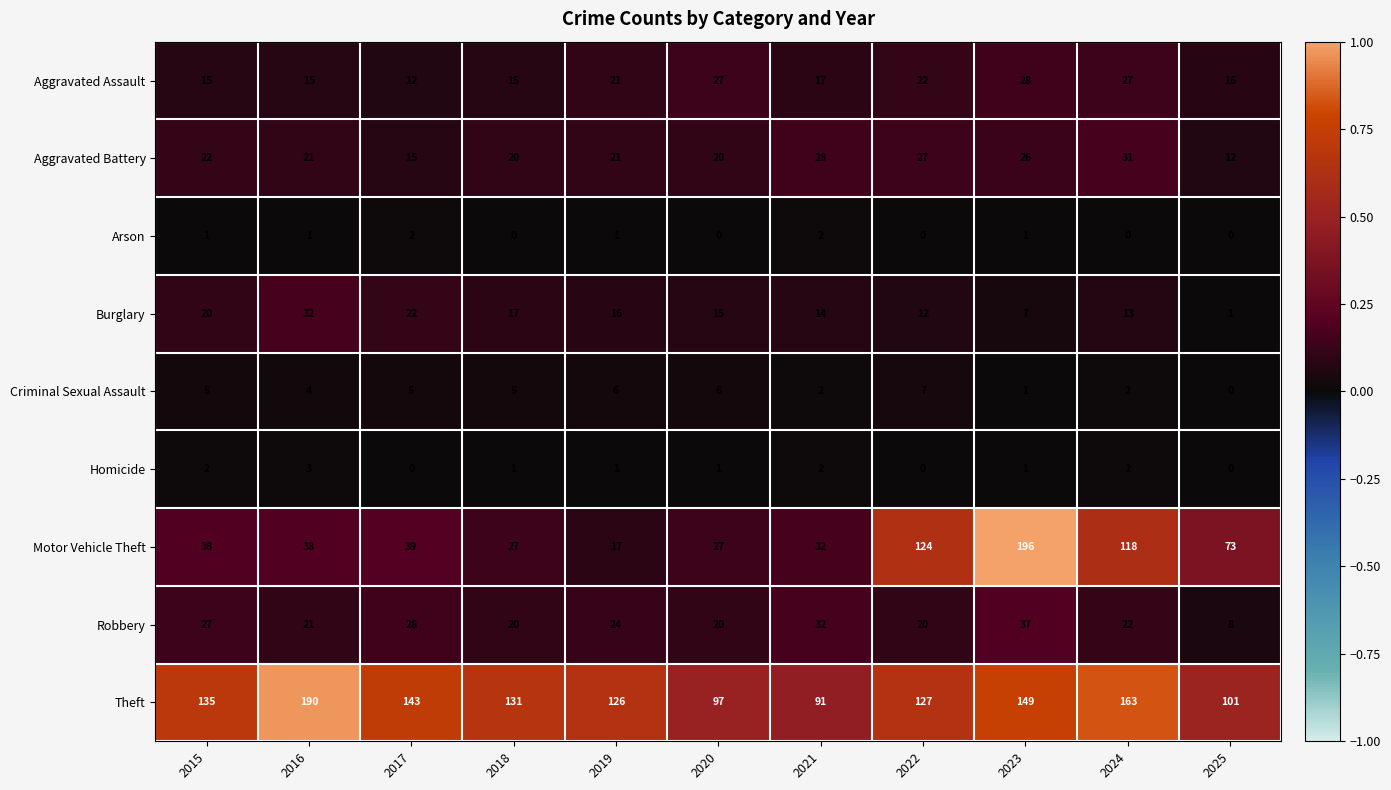

What value does the Aggravated Assault series have at 2020?

27